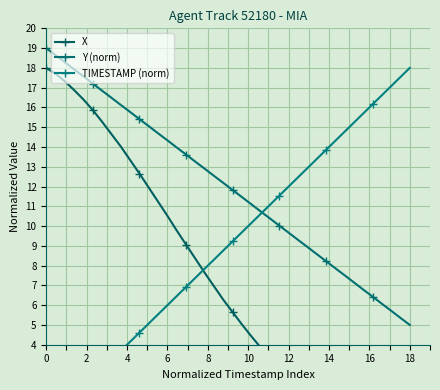

How many values in the TIMESTAMP (norm) series are below 9?

20